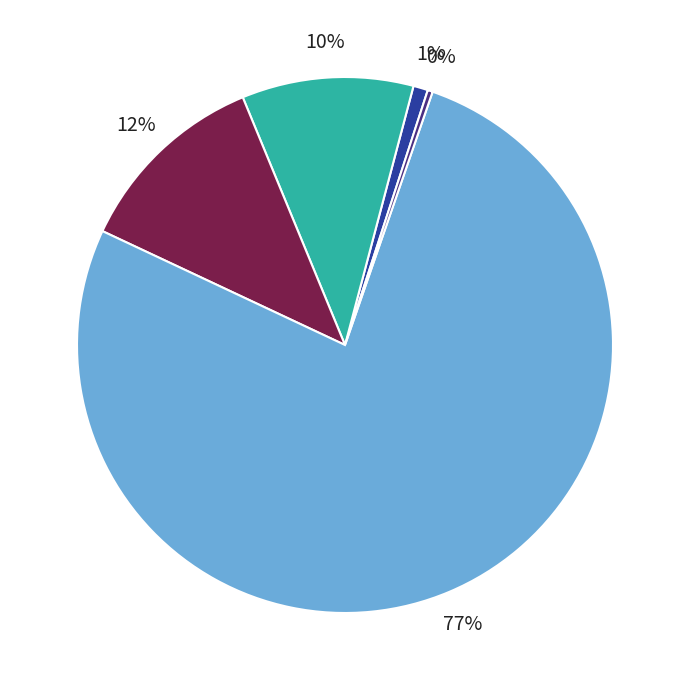

To the nearest percent, what is the average slice percentage?

20%